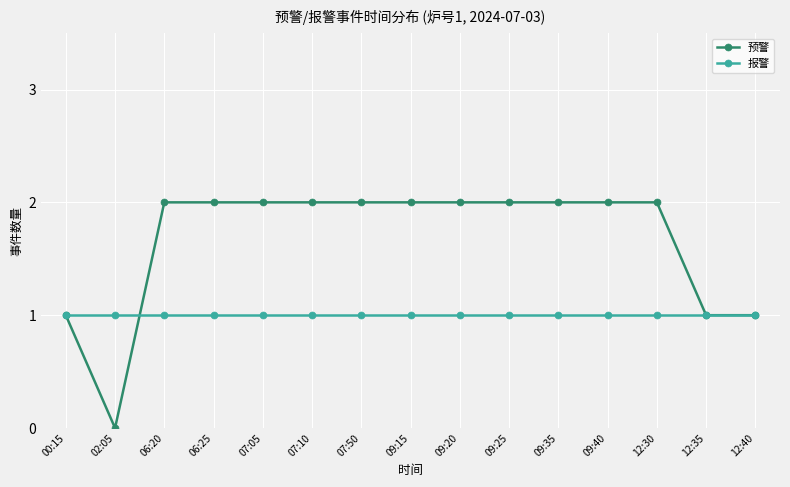

Reading left to right, extract all data points from this chart.

预警: 00:15=1	02:05=0	06:20=2	06:25=2	07:05=2	07:10=2	07:50=2	09:15=2	09:20=2	09:25=2	09:35=2	09:40=2	12:30=2	12:35=1	12:40=1
报警: 00:15=1	02:05=1	06:20=1	06:25=1	07:05=1	07:10=1	07:50=1	09:15=1	09:20=1	09:25=1	09:35=1	09:40=1	12:30=1	12:35=1	12:40=1